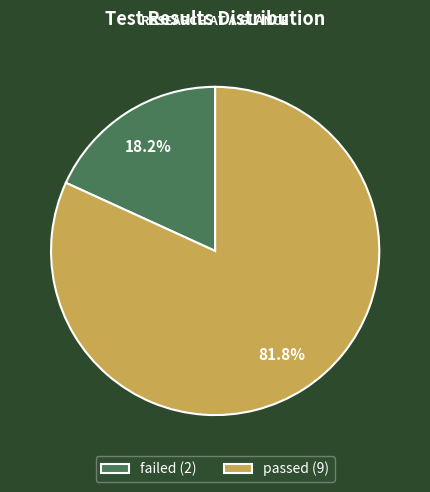

Which category has the smallest portion of the pie?

failed